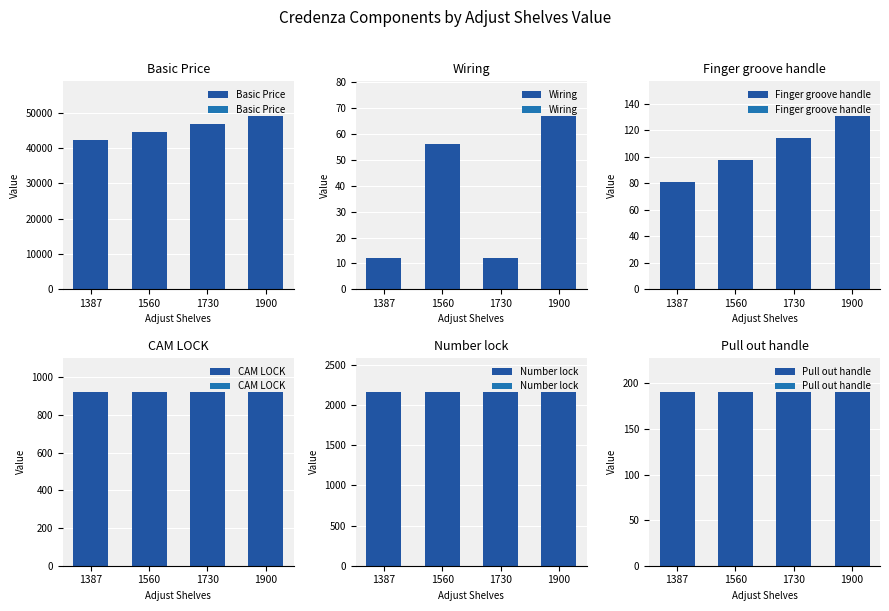

What is the sum of the Basic Price values at 1730 and 1900?

95787